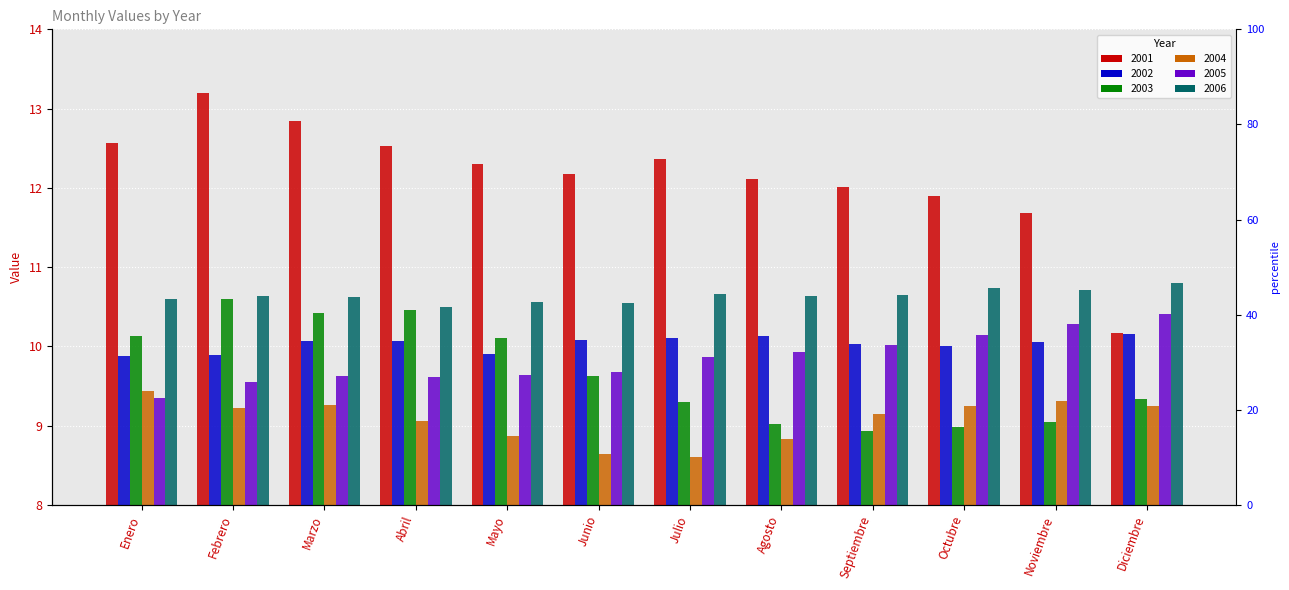

Which category has the highest value in the 2005 series?

Diciembre